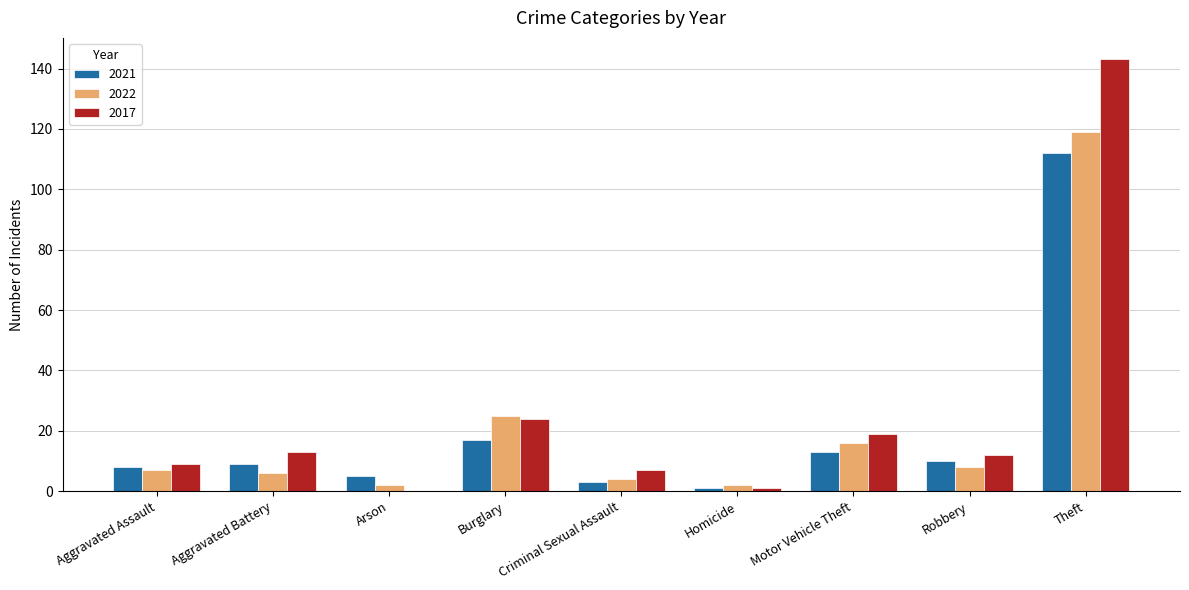

What is the maximum value for 2017?

143